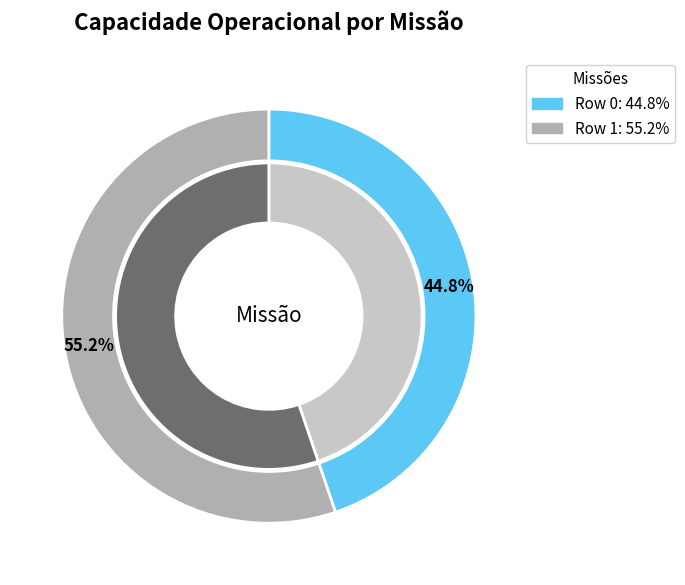

To the nearest percent, what percentage of the pie is Row 1?

55%